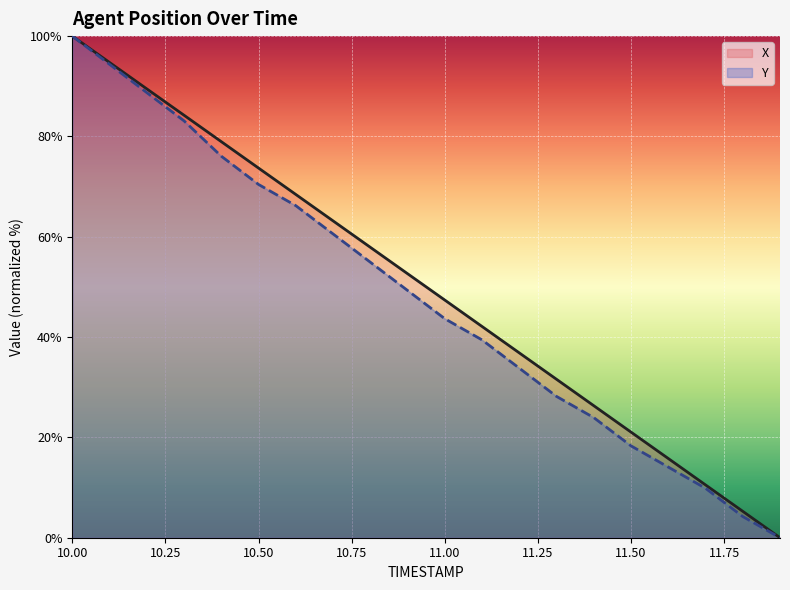

How many lines are shown in the chart?

2